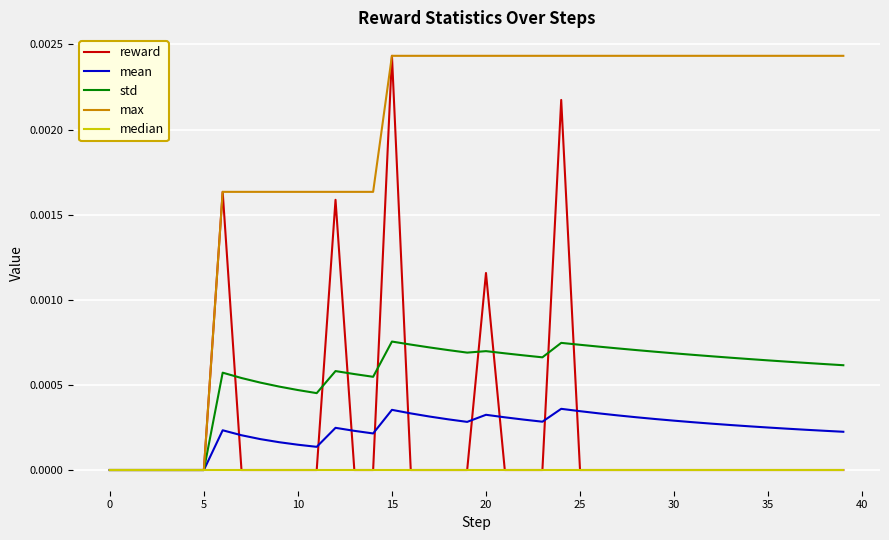

Which category has the highest value in the reward series?

15